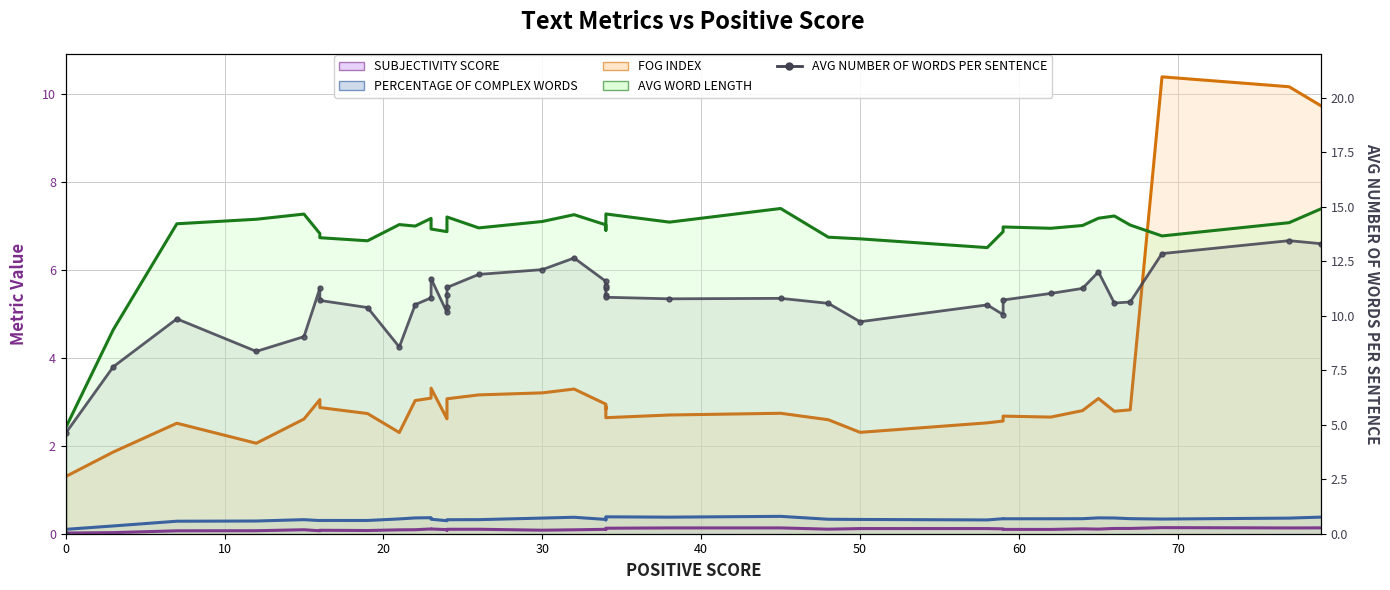

How many data points are above 10?

32